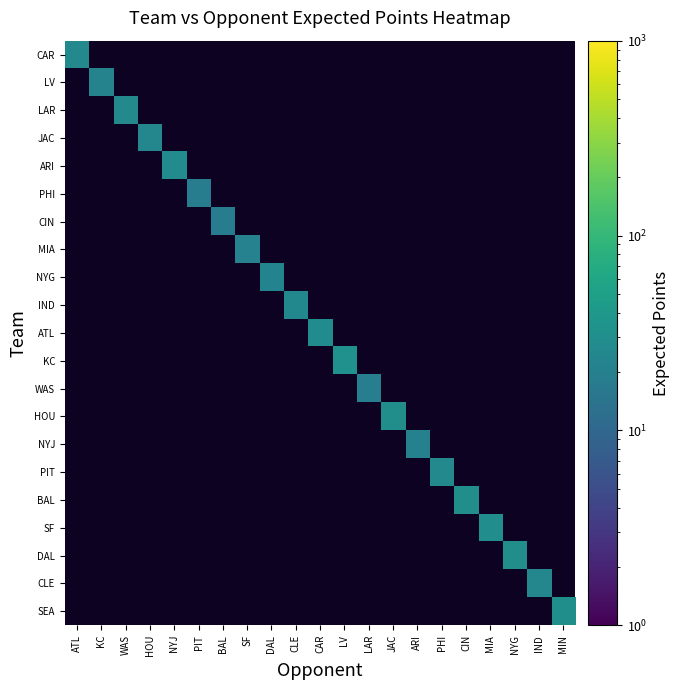

Which label corresponds to the smallest value in the chart?

PIT